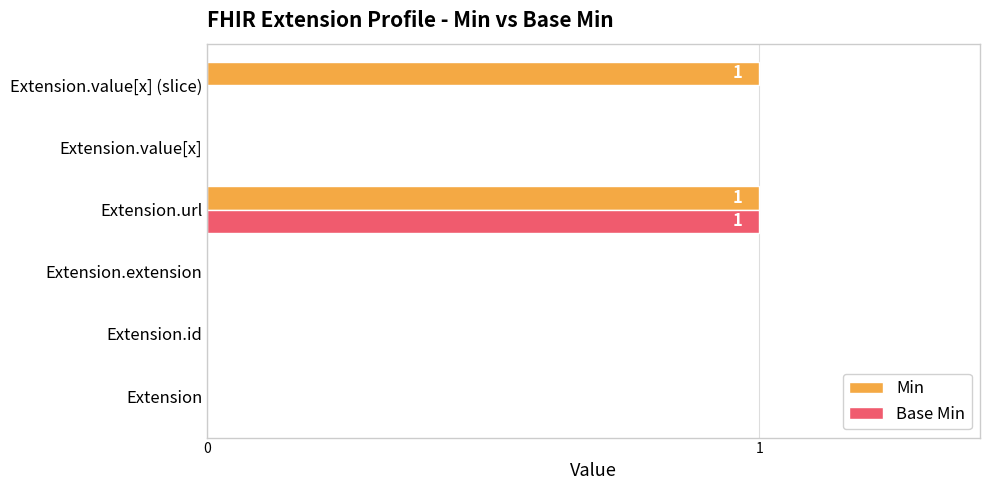

Is it true that Min equals 2 at Extension.value[x] (slice)?

False